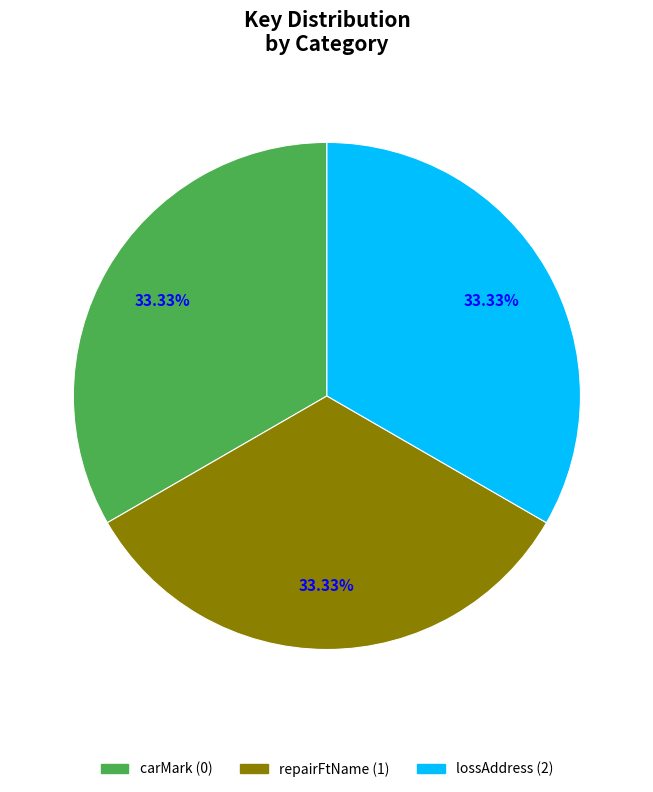

Is there any slice that represents more than half of the pie?

No